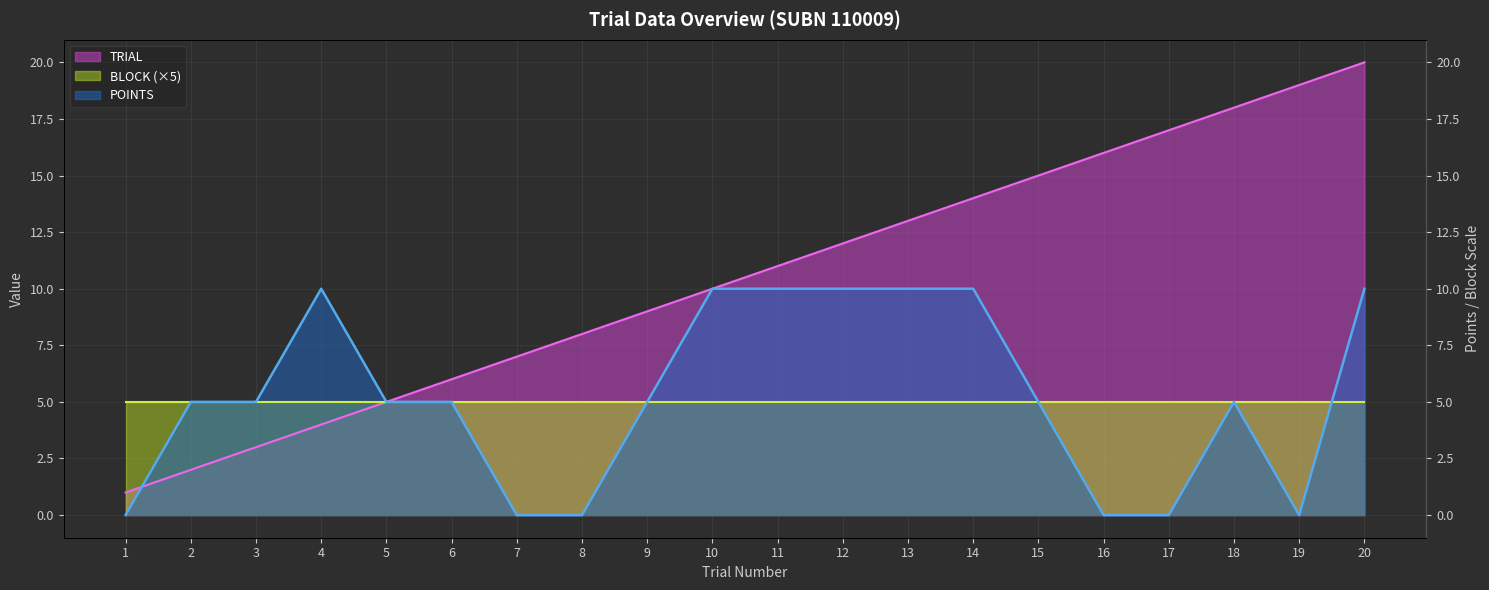

Which series changed the most between 5 and 11?

TRIAL